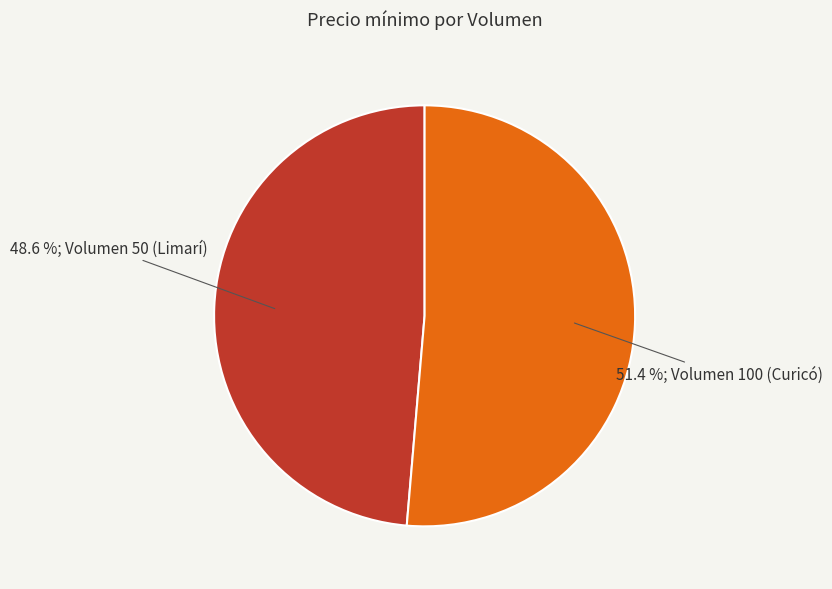

Does any single category account for the majority?

Yes